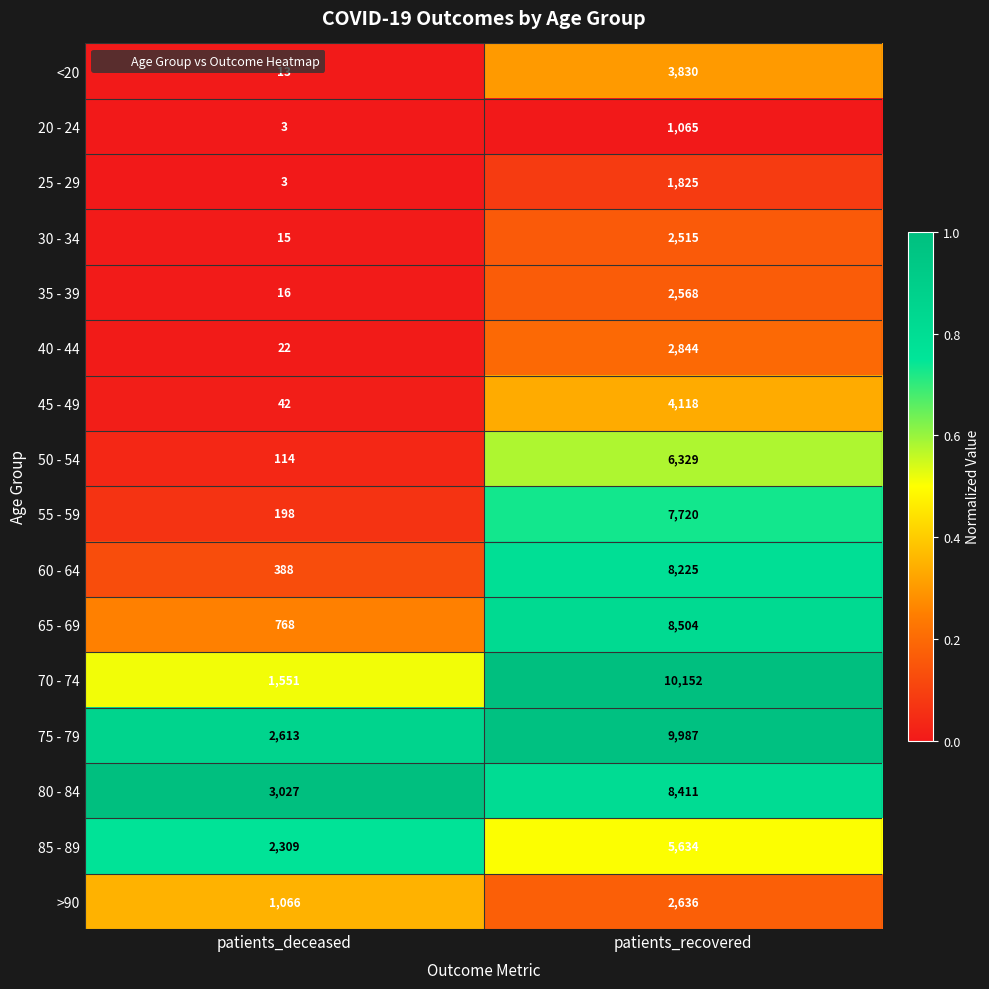

At which category does the chart reach its peak across all series?

patients_recovered